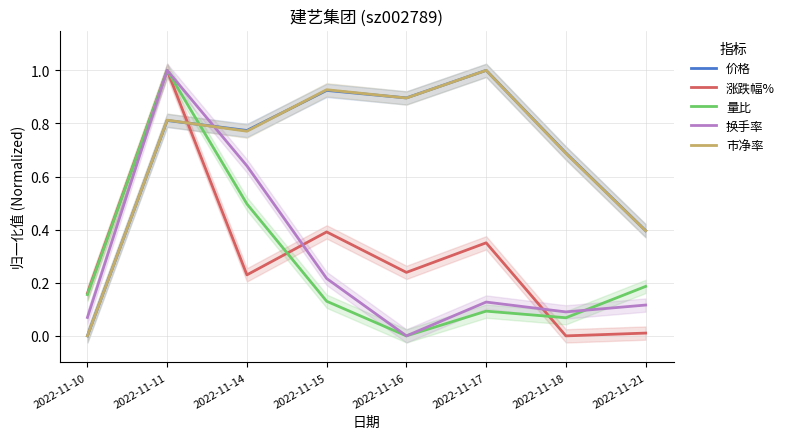

How many times do 市净率 and 量比 cross each other?

1